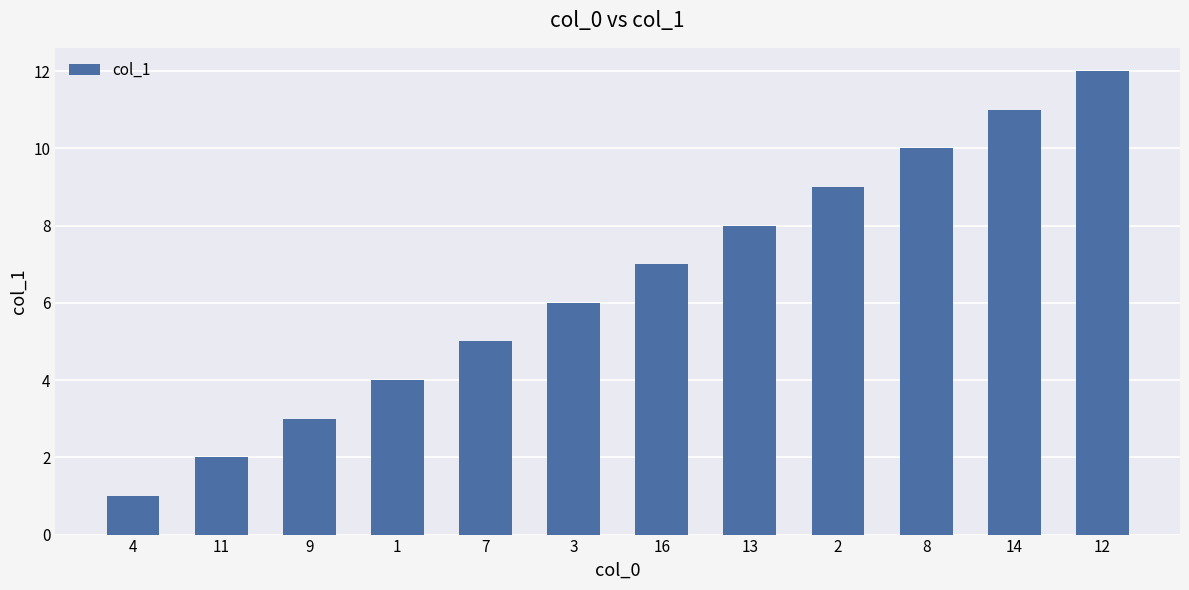

How many bars are there in total?

12